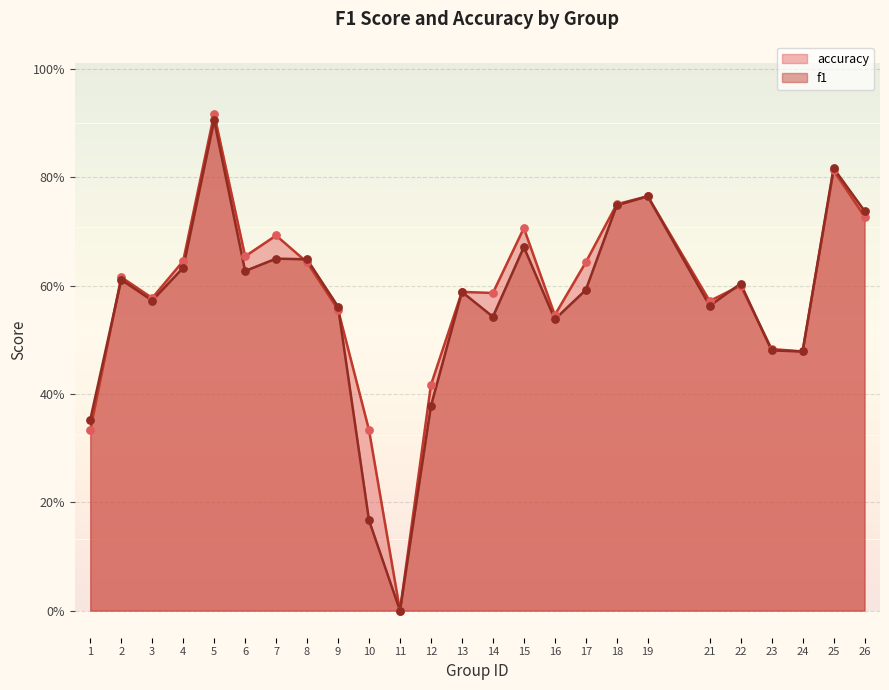

What are all the series names shown in the legend?

accuracy, f1